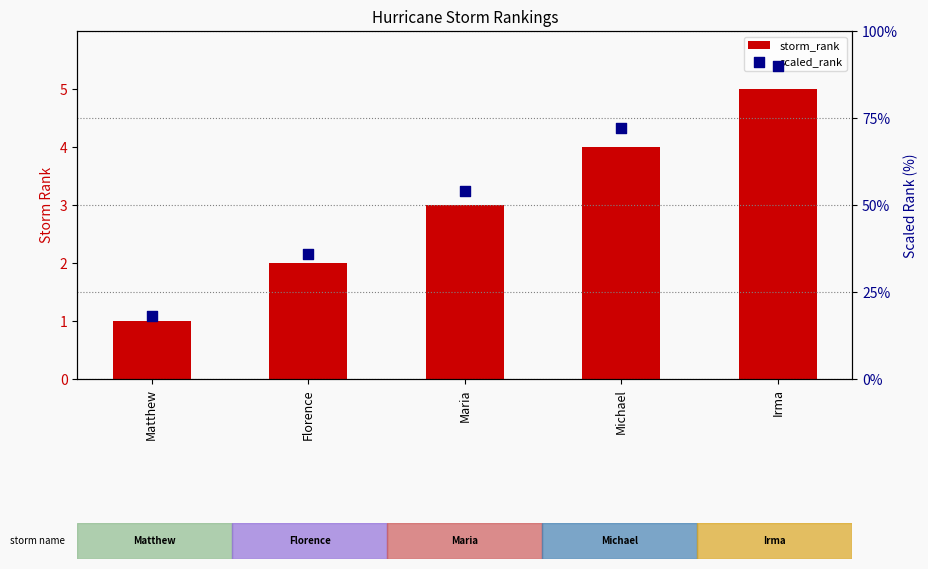

What are all the series names shown in the legend?

storm_rank, scaled_rank